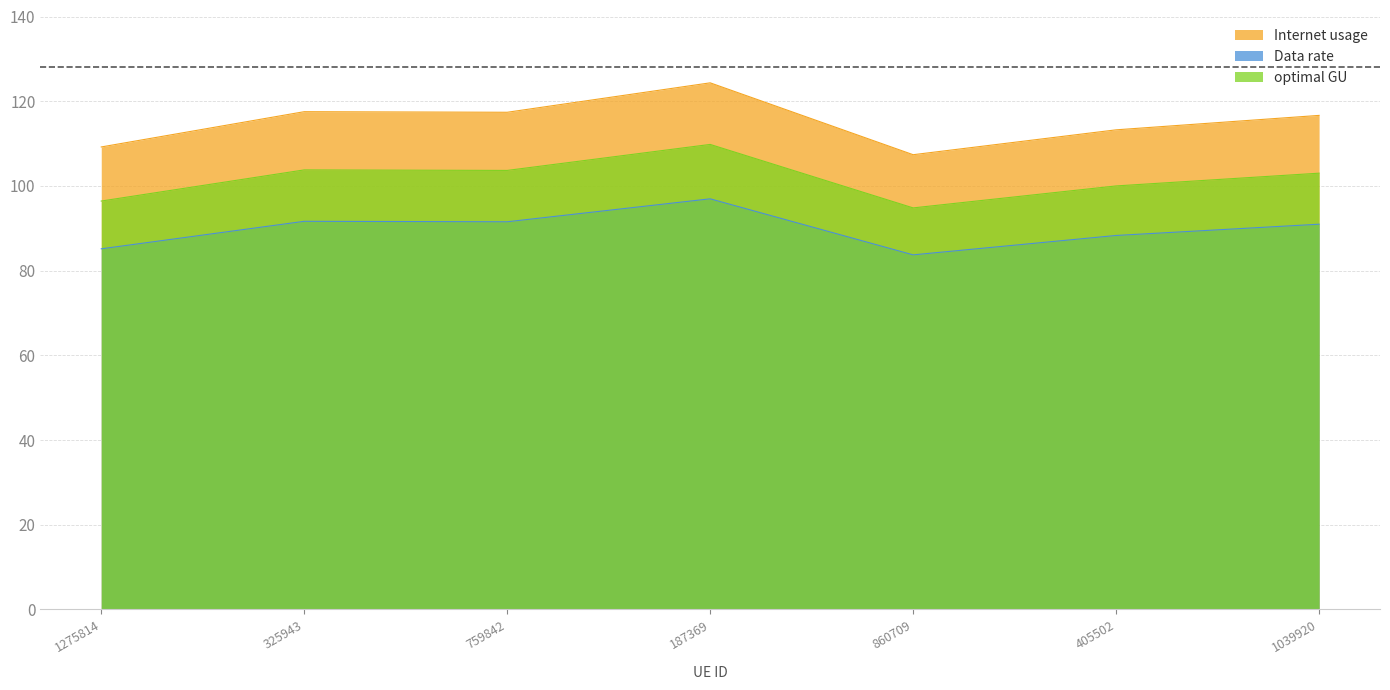

True or false: Internet usage has more than 2 interior local peaks.

False